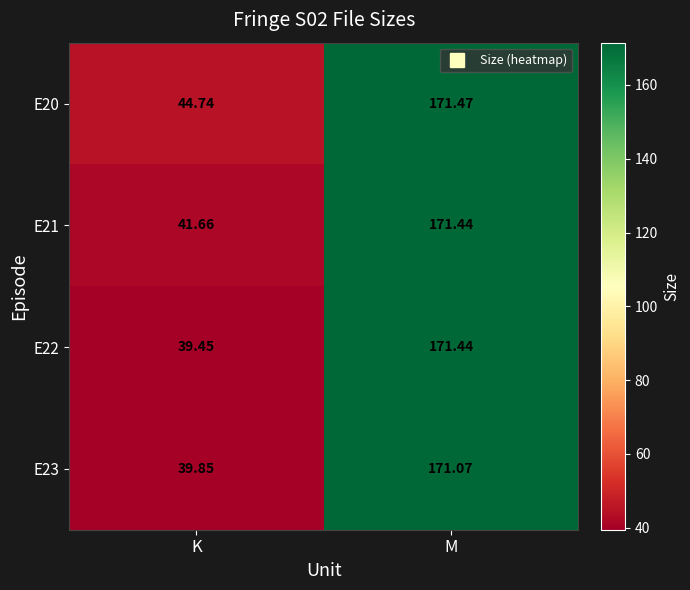

At which category is the sum across all series the highest?

M